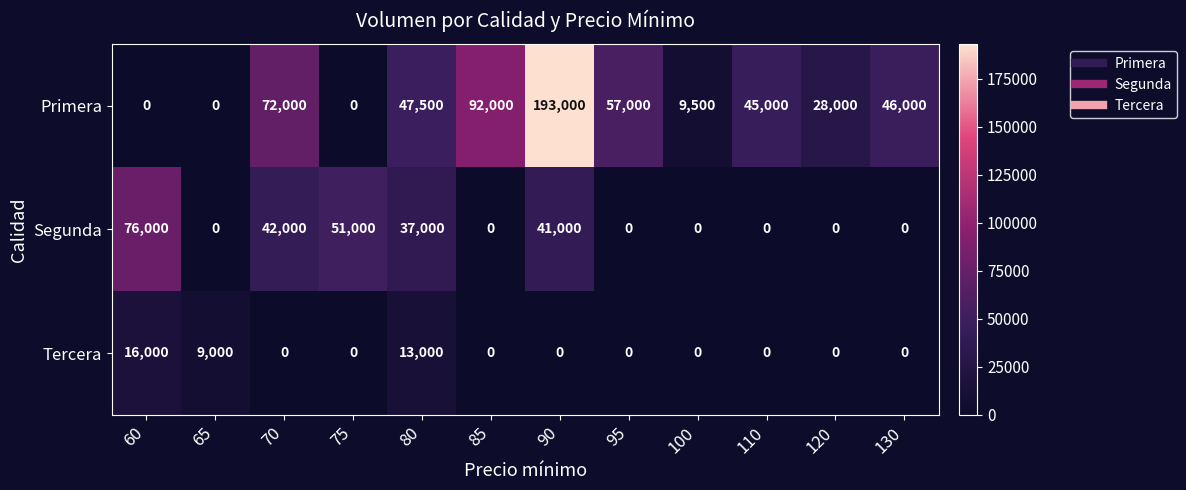

Which series has the largest total across all categories?

Primera